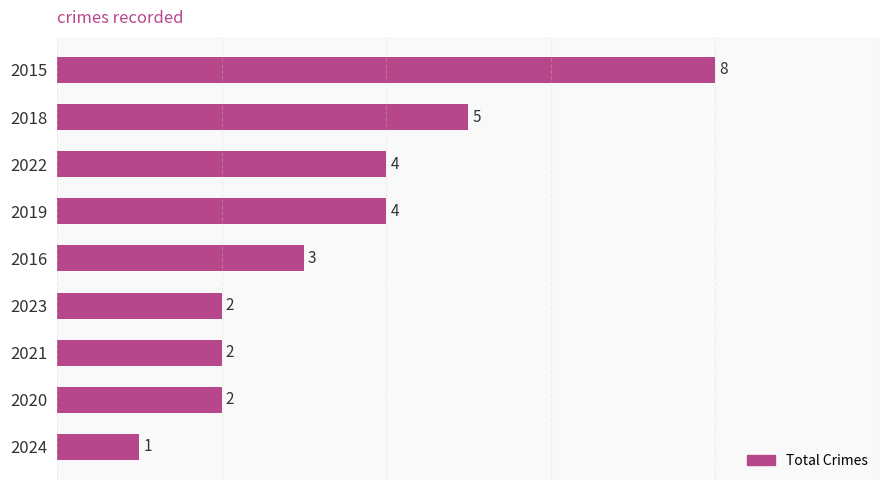

What is the approximate value at 2022?

4